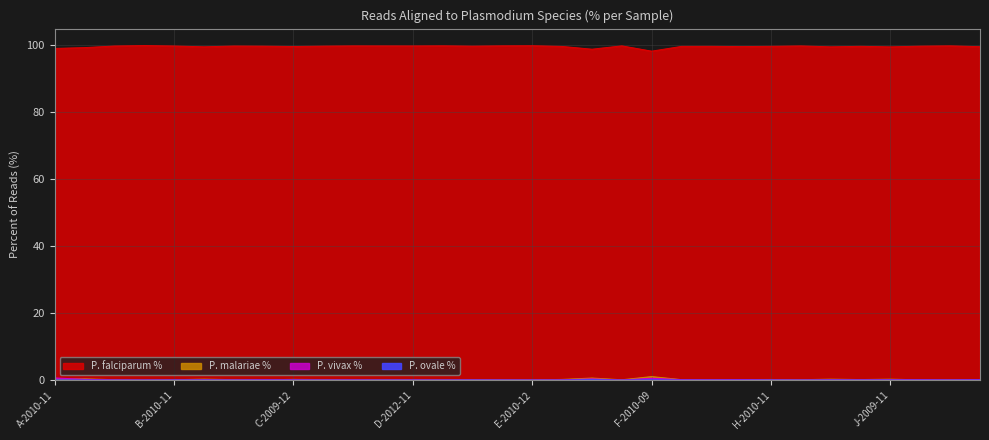

True or false: P. ovale % has a value of 0.0 at D-2012-08.

True